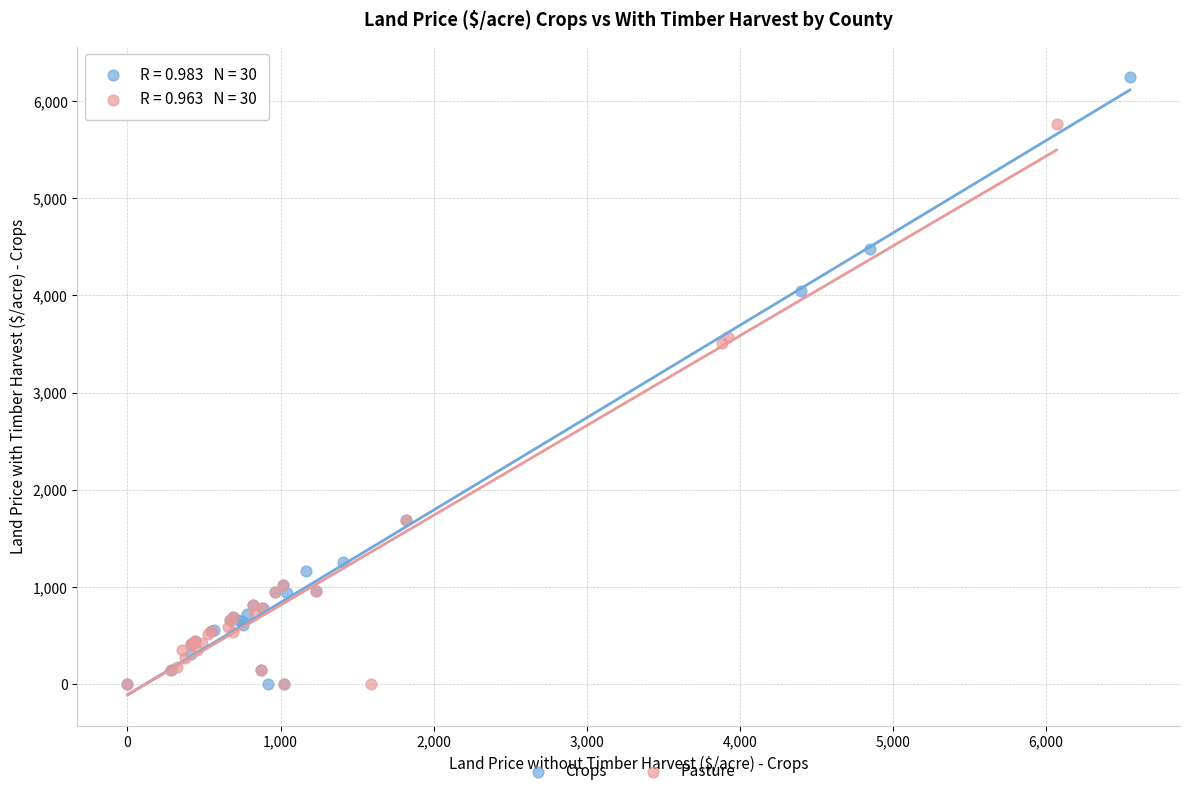

Which series has the largest Y range (max minus min)?

Crops